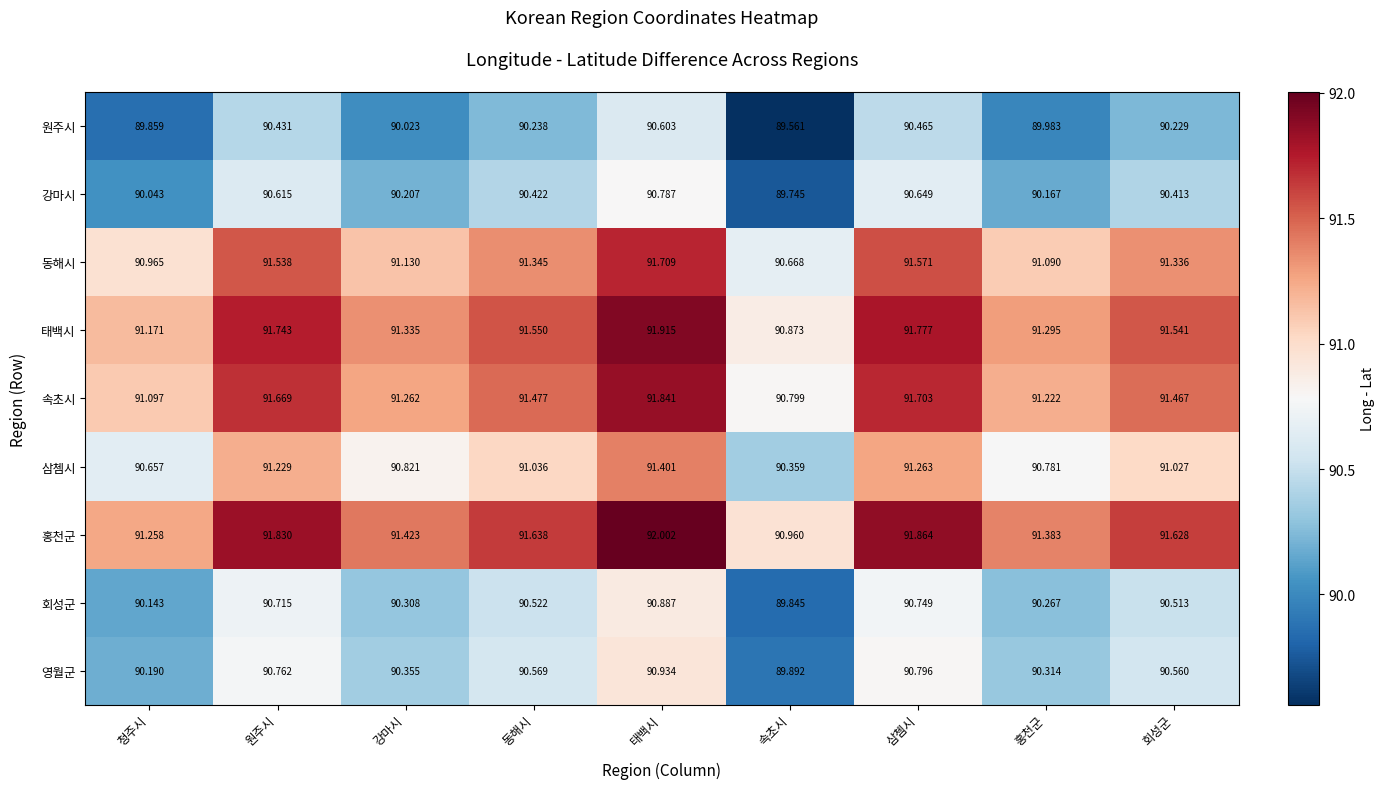

Where is 동해시 nearest to the value 91?

청주시